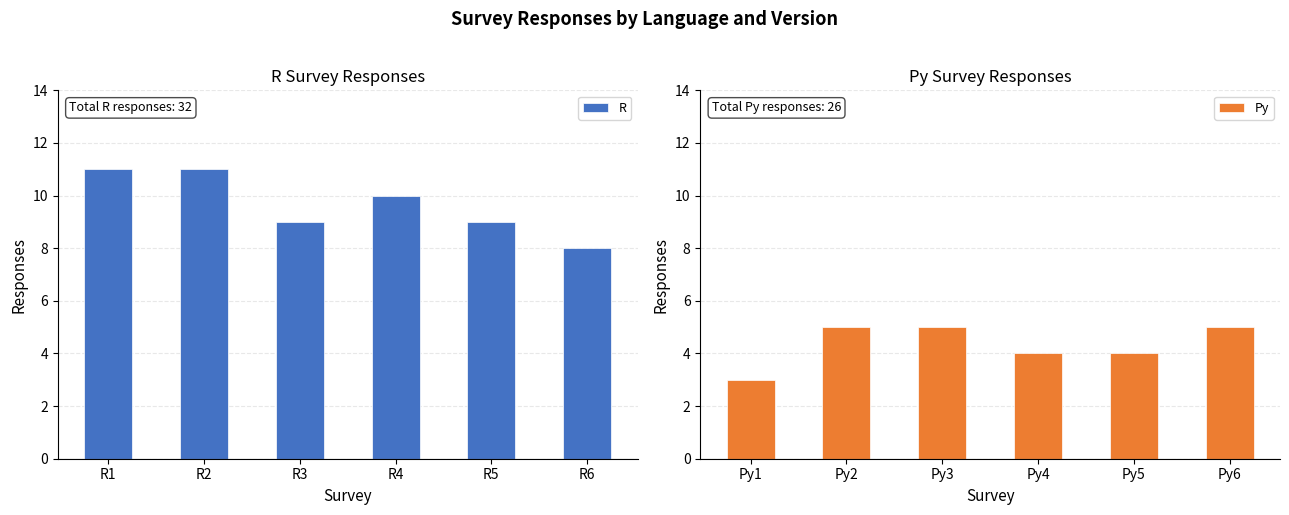

Reading left to right, list all the values displayed in this chart.

R: 11	11	9	10	9	8
Py: 3	5	5	4	4	5